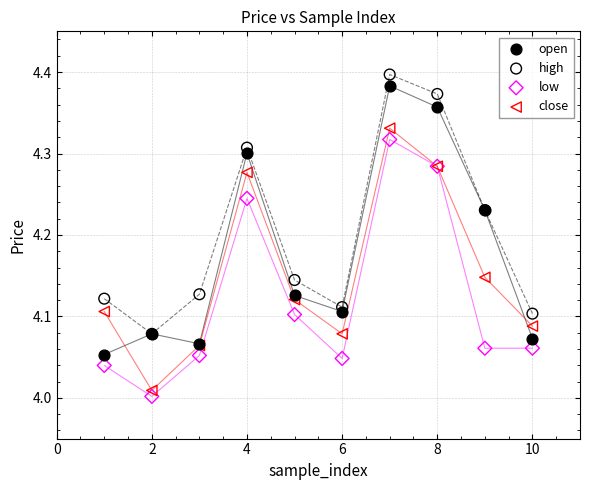

What are all the series names shown in the legend?

open, high, low, close